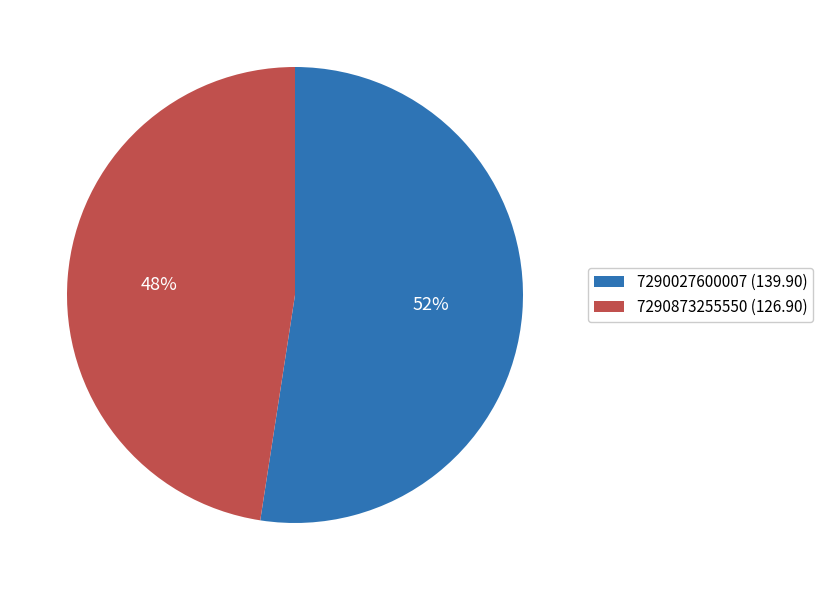

What is the largest slice in the pie chart?

7290027600007